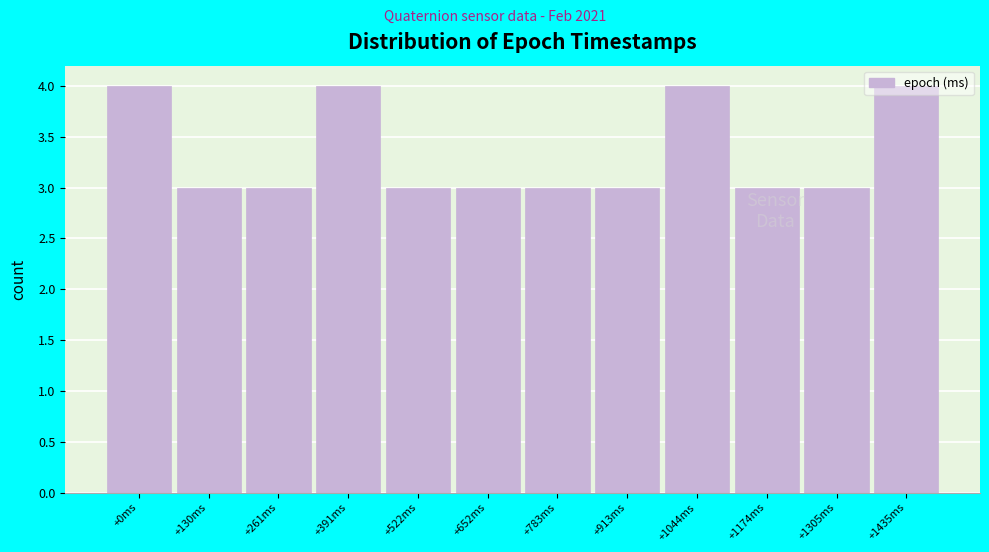

Is it true that the value at +0ms is 4?

True